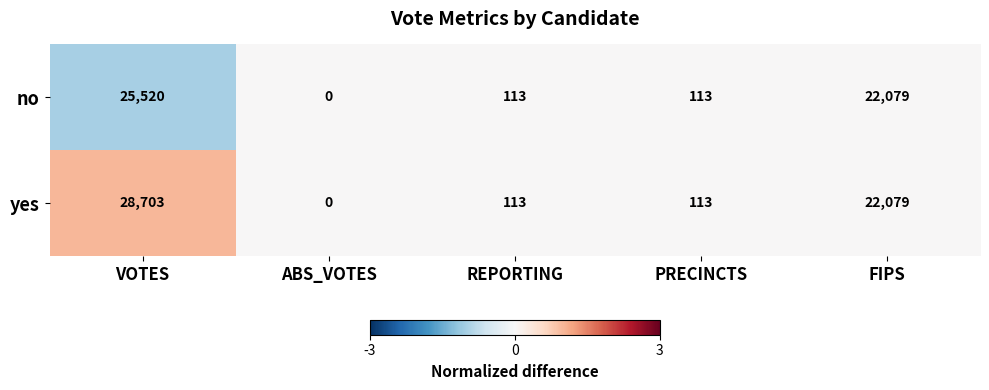

Is it true that yes equals -16598 at ABS_VOTES?

False